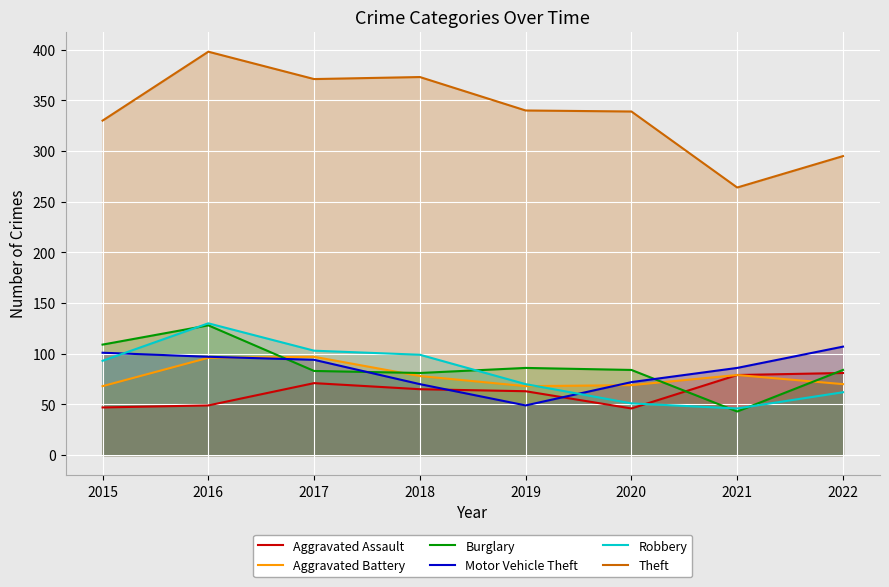

Where is the first local maximum for Theft?

2016